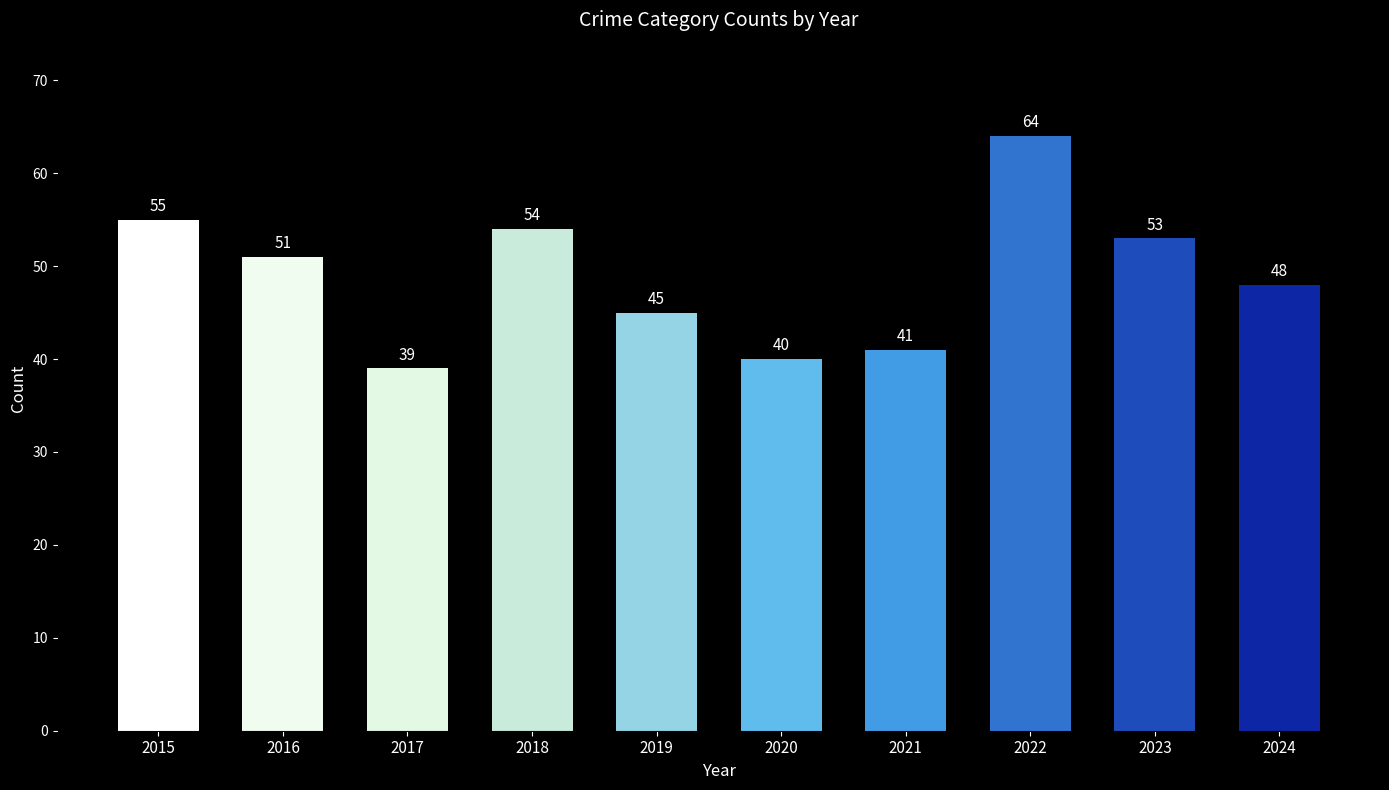

Is it true that the value at 2017 is 20?

False